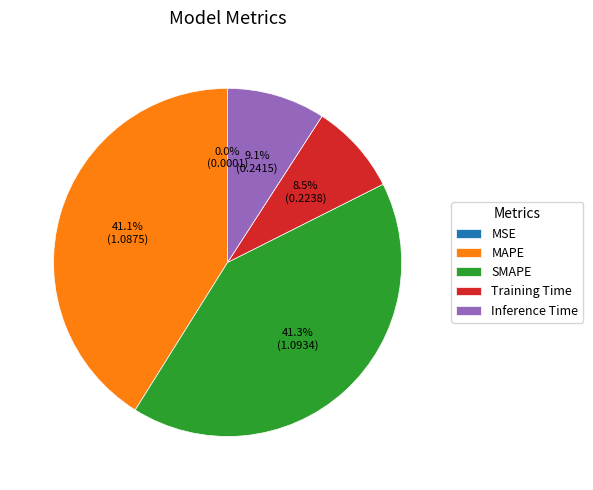

What percentage do Training Time and SMAPE together represent?

49.8%